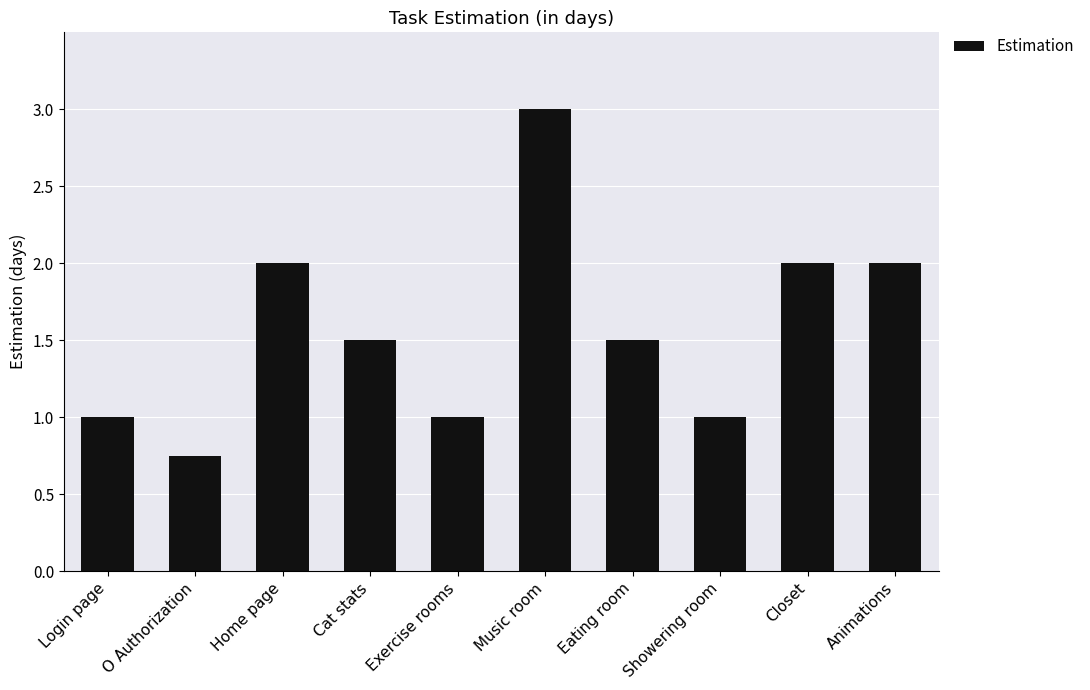

True or false: the data shows 3.6 at Closet.

False